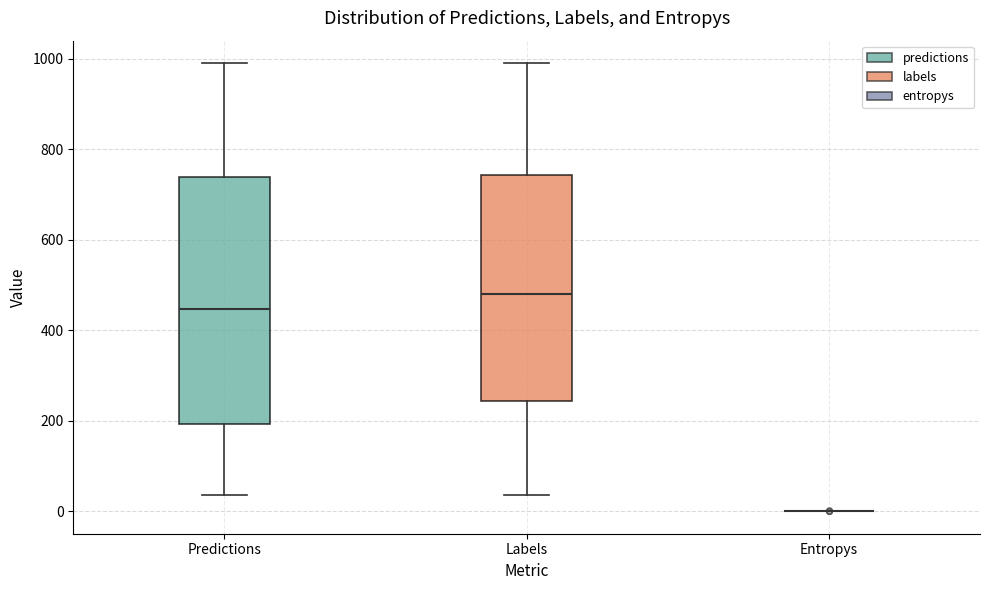

Reading left to right, transcribe this box plot: for each box, give where its median line is, the range the box spans, and where its two whiskers end, as read against the y-axis. The values are not printed on the chart, so give them approximately, as read against the axis.

Predictions: median 440, box 200 to 740, whiskers 40 to 1000
Labels: median 480, box 240 to 740, whiskers 40 to 1000
Entropys: box collapsed to a line at 0, whiskers 0 to 0